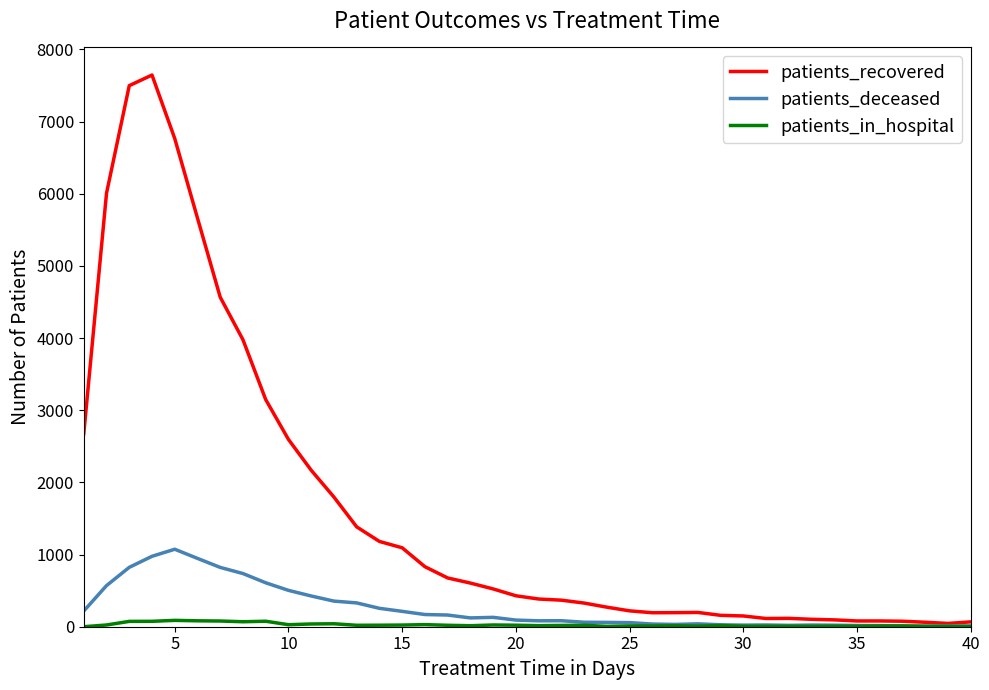

Which series has the largest range (max minus min)?

patients_recovered